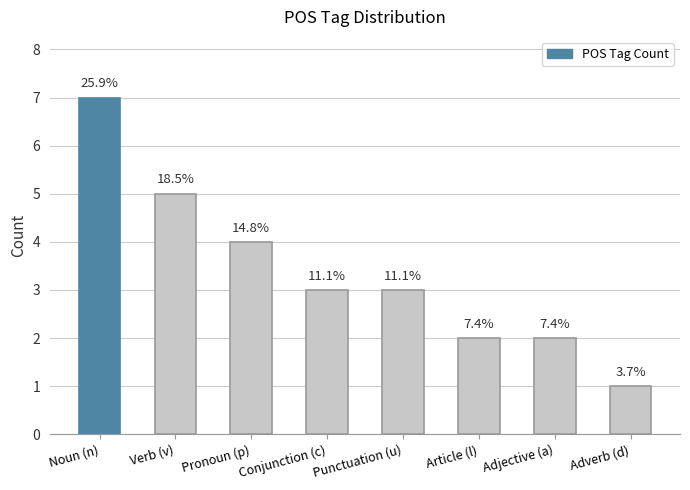

Does the chart contain stacked bars?

No